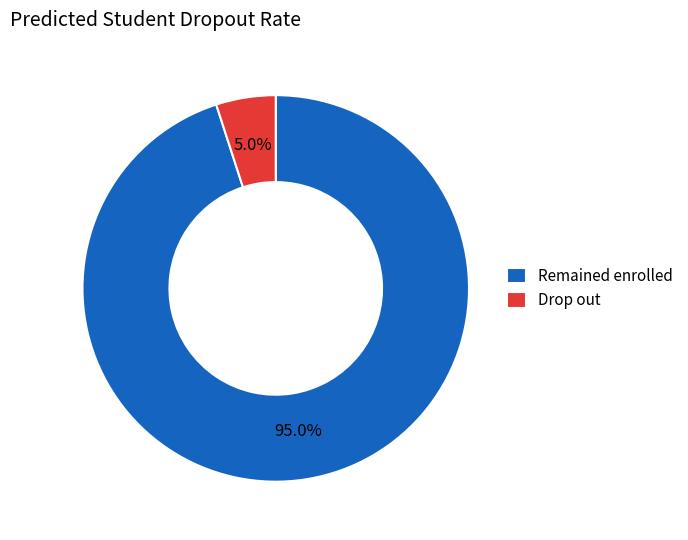

To the nearest percent, what is the difference between the largest and smallest slice percentages?

90%